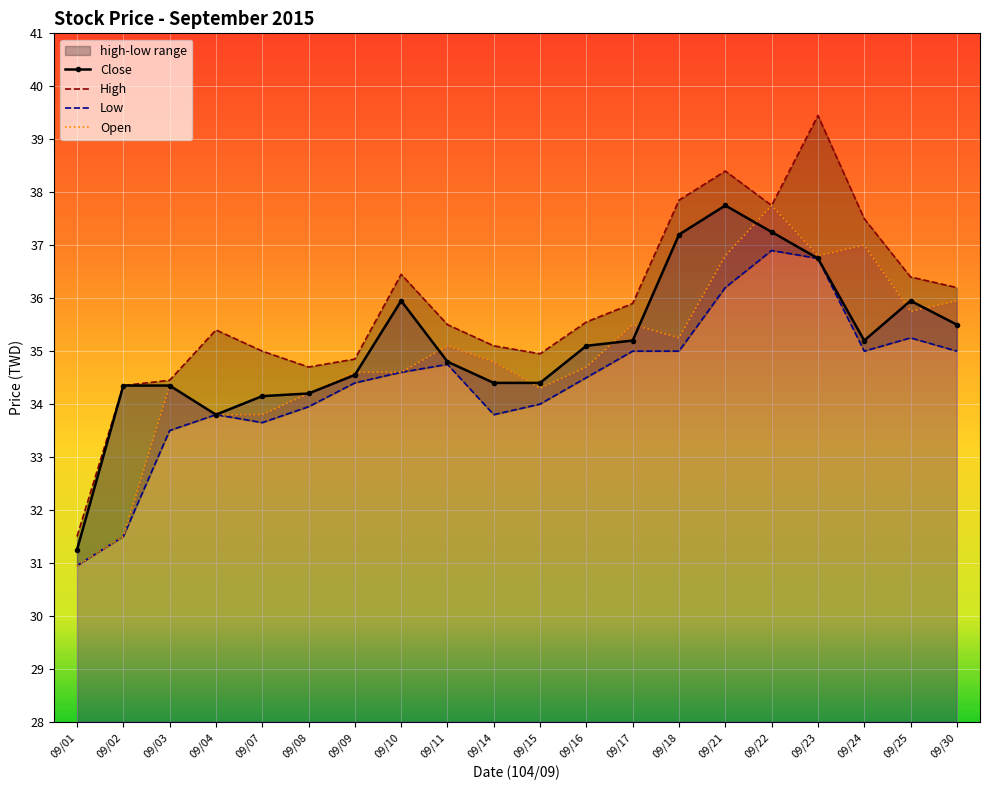

How many values in the Open series exceed 34?

16